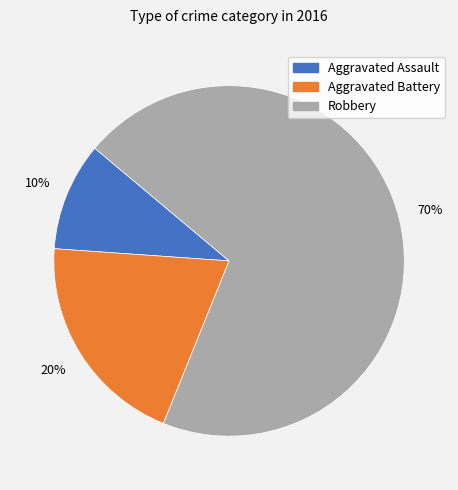

Combined, do Aggravated Assault and Aggravated Battery account for over 50%?

No